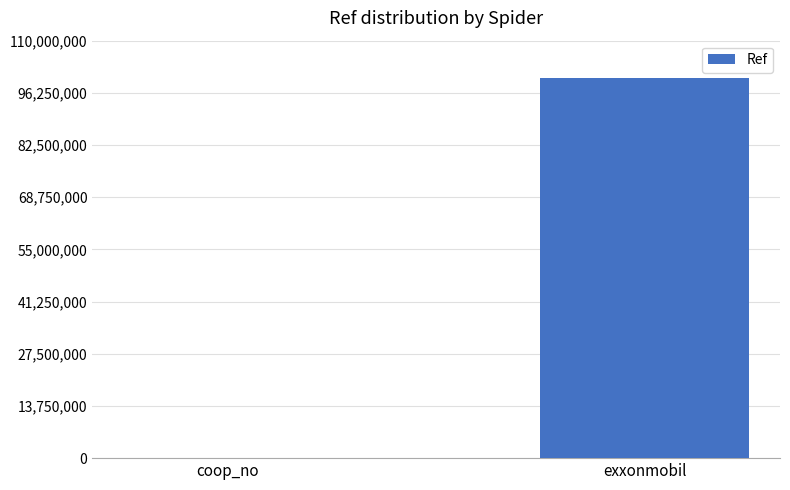

Are the bars horizontal?

No